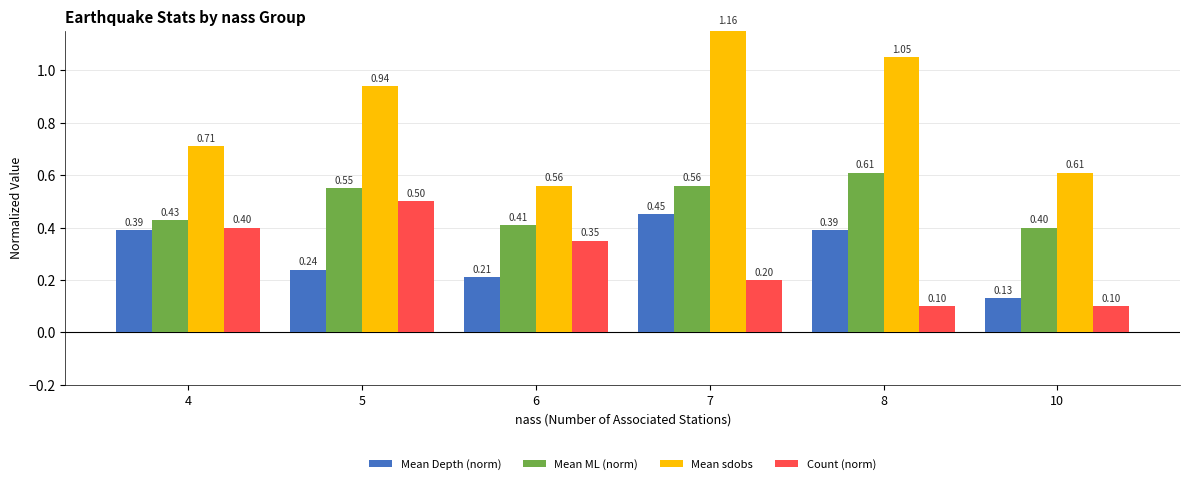

At how many categories does at least one series exceed 1?

2